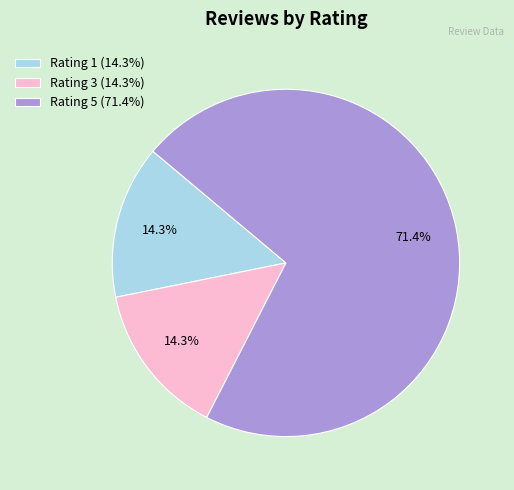

Is there a majority slice in this chart?

Yes